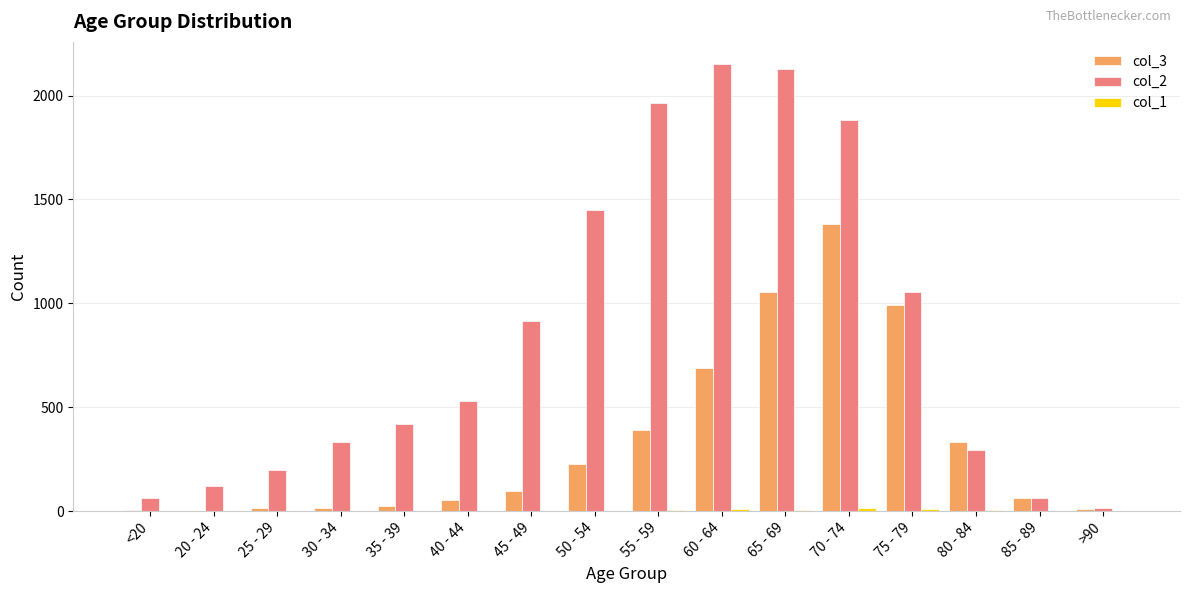

Which series changed the most between 70 - 74 and 85 - 89?

col_2